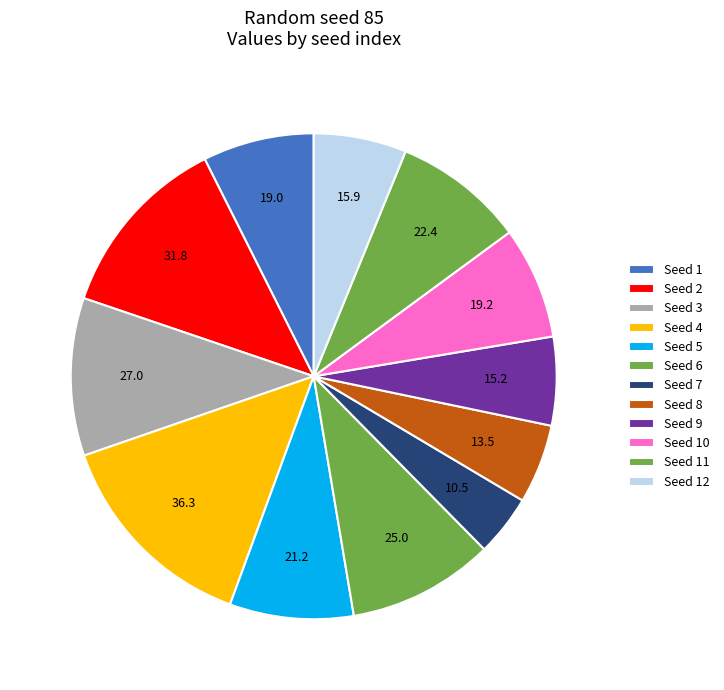

Count the number of slices in the pie.

12